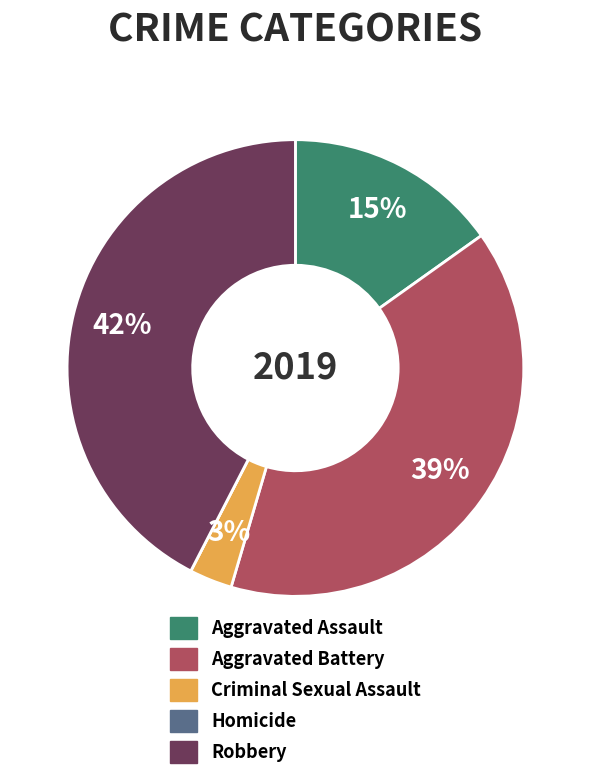

To the nearest percent, what portion does Aggravated Assault represent?

15%